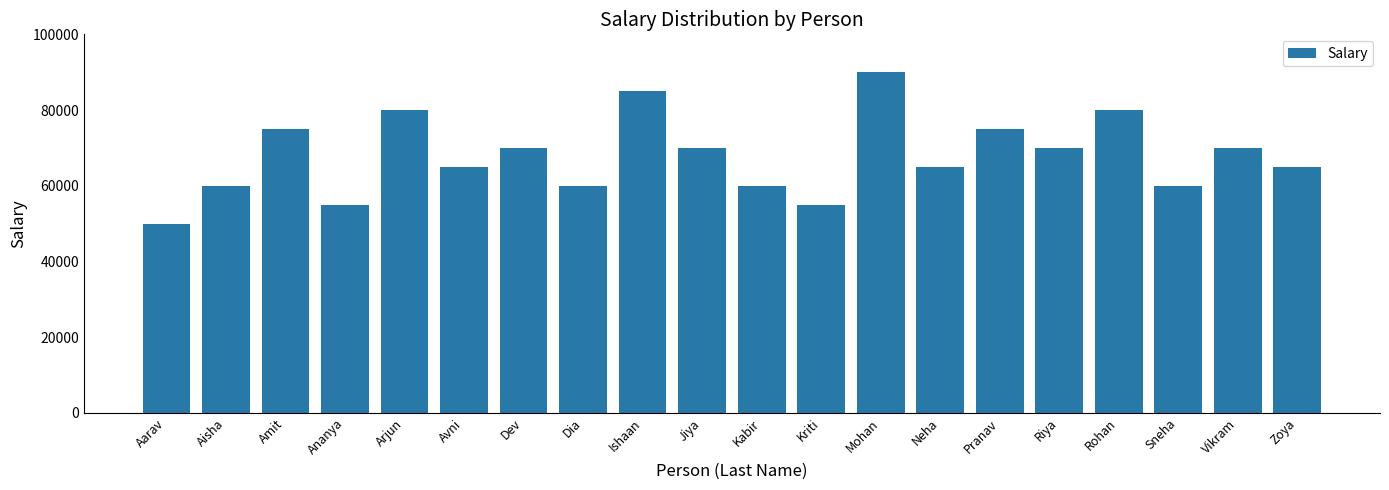

The value at Vikram is 36087. True or false?

False